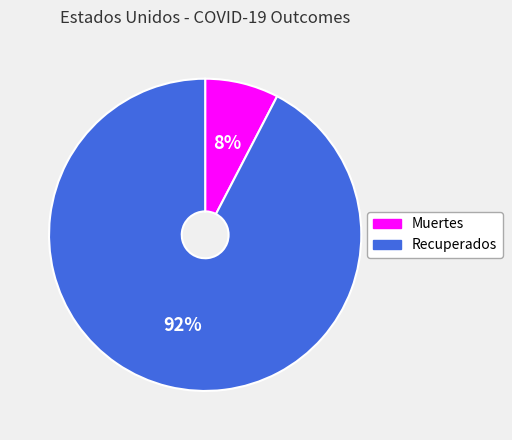

Which slice is the smallest?

Muertes